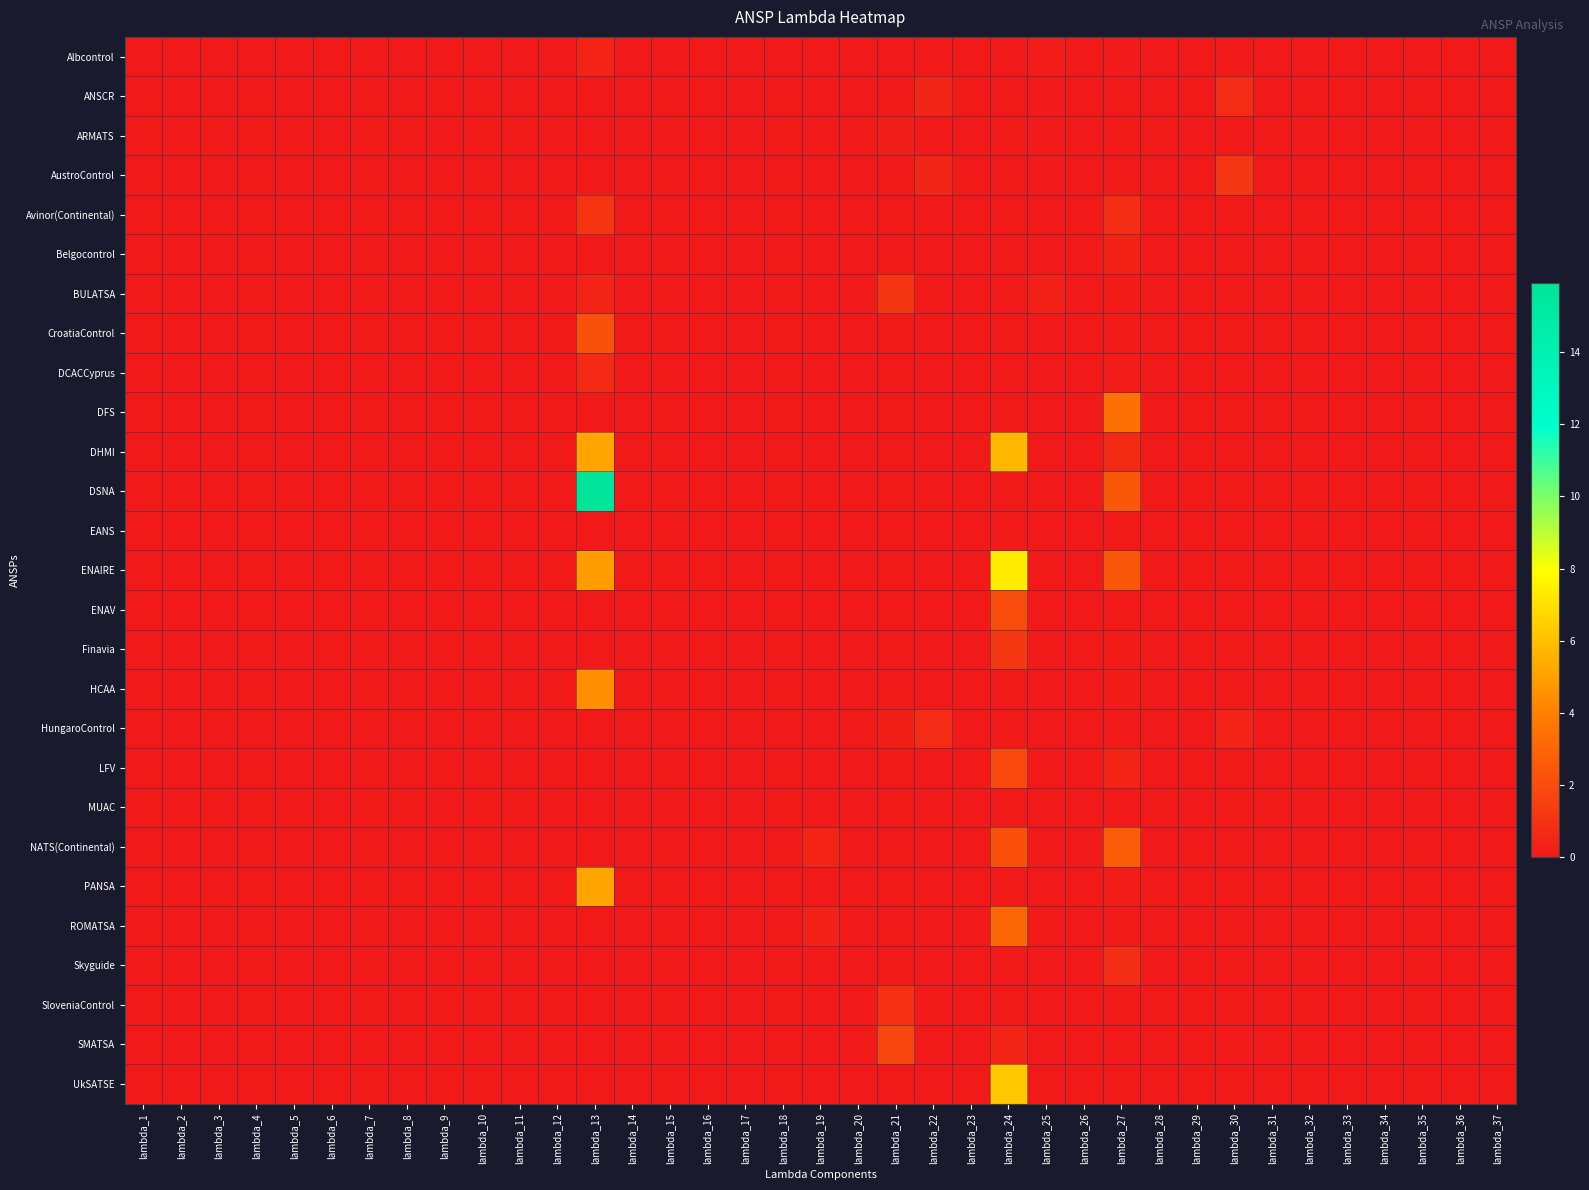

List the series in order of their peak value, highest first.

DSNA, ENAIRE, UkSATSE, DHMI, PANSA, HCAA, DFS, ROMATSA, NATS(Continental), CroatiaControl, ENAV, LFV, SMATSA, Finavia, AustroControl, BULATSA, Avinor(Continental), SloveniaControl, Skyguide, ANSCR, HungaroControl, DCACCyprus, Albcontrol, Belgocontrol, ARMATS, EANS, MUAC